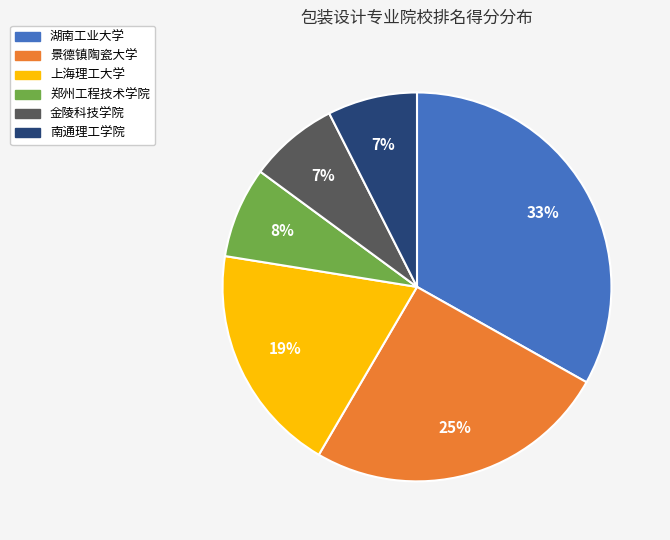

Is the sum of 金陵科技学院 and 上海理工大学 greater than half?

No